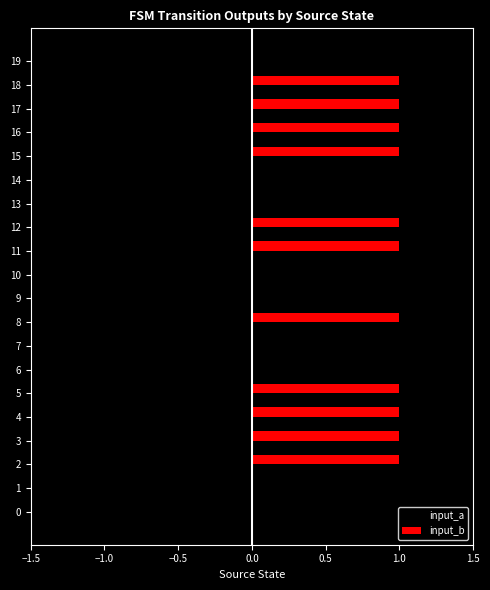

What is the sum of all input_a values?

-14